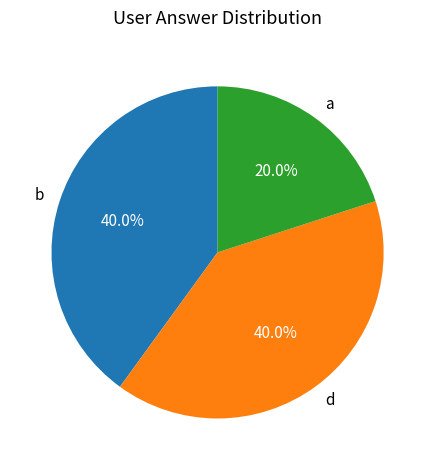

Is it true that b is 28% of the pie?

False